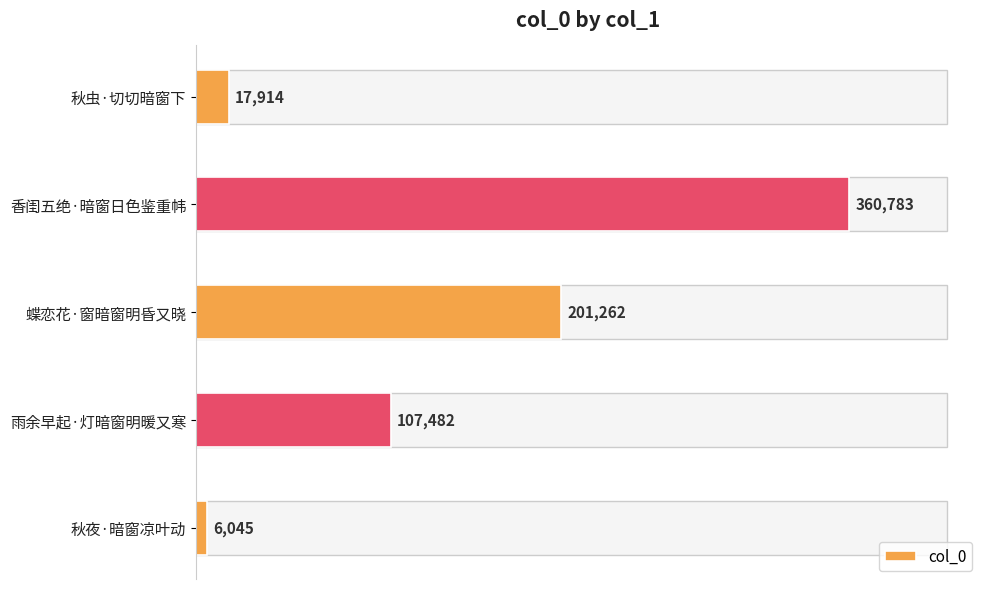

How many series are shown in this chart?

1